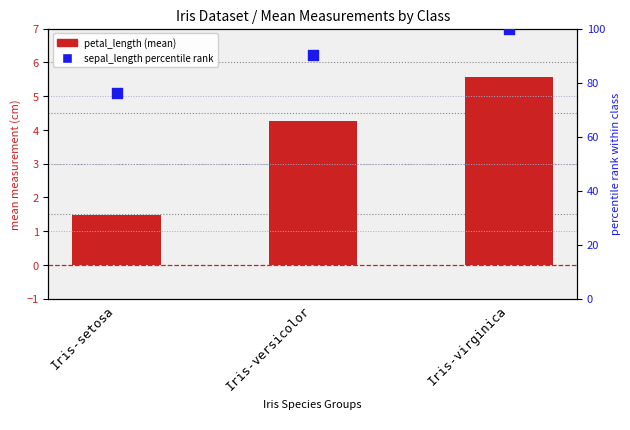

Which series reaches the maximum Y coordinate?

sepal_length percentile rank